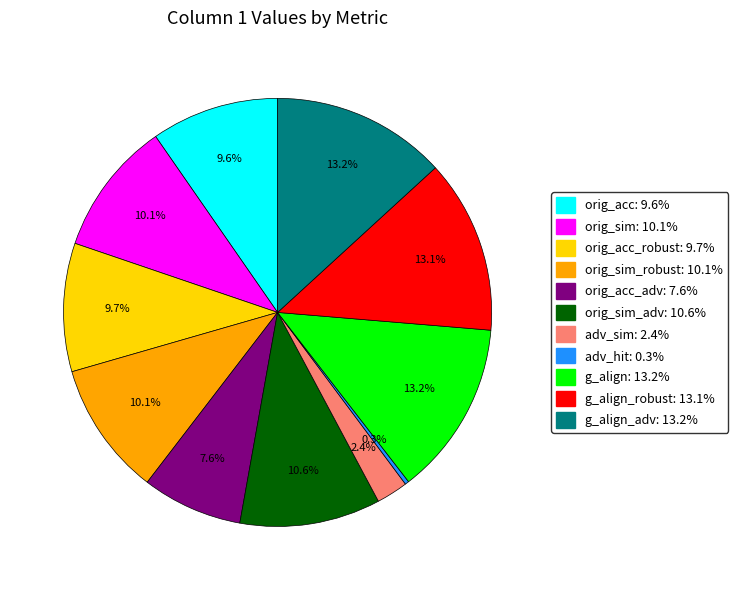

Does any single category account for the majority?

No